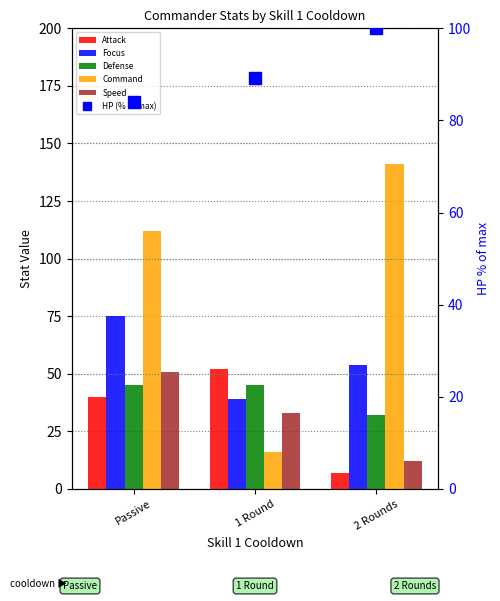

Reading left to right, extract all data points from this chart.

Attack: 40.0	52.0	7.0
Focus: 75.0	39.0	54.0
Defense: 45.0	45.0	32.0
Command: 112.0	16.0	141.0
Speed: 51.0	33.0	12.0
HP (% of max): 84.0	89.3	100.0